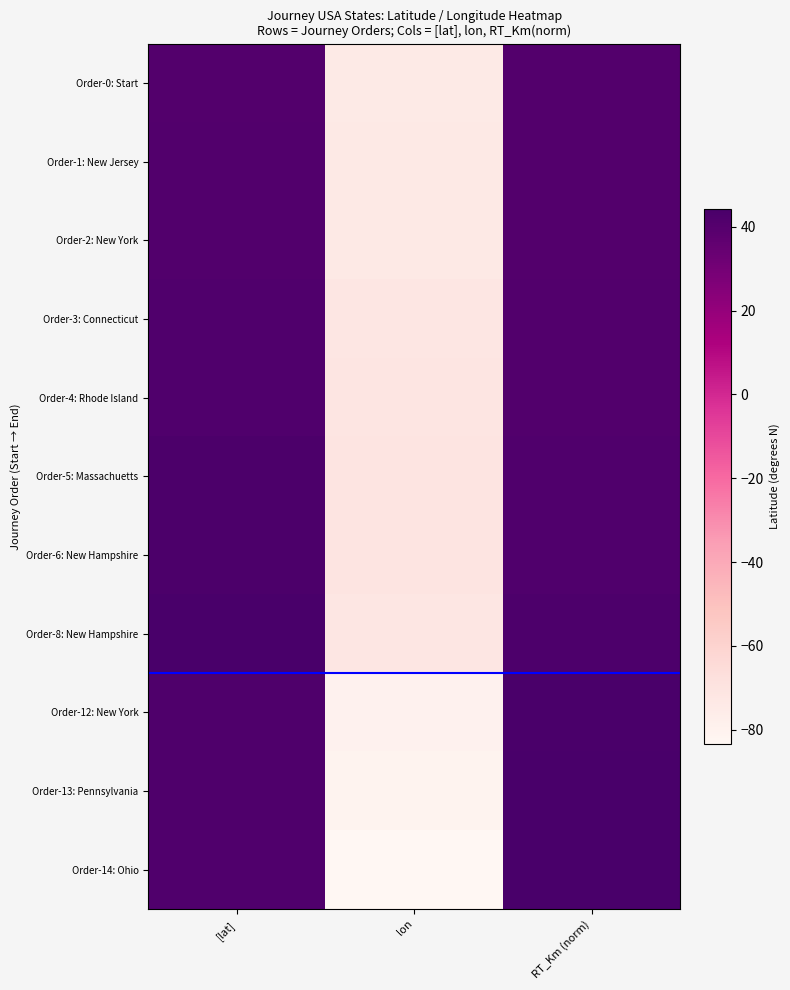

Between RT_Km (norm) and lon, which is larger?

RT_Km (norm)